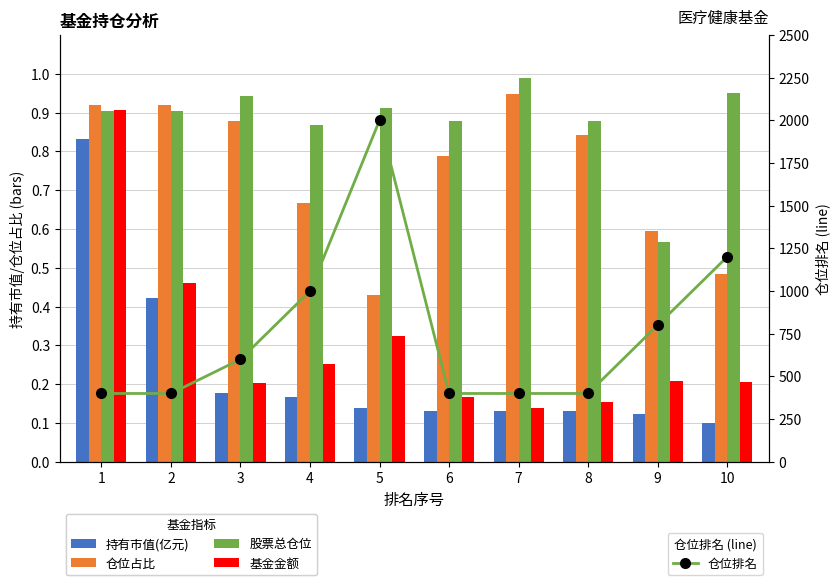

How many groups of bars are there?

10